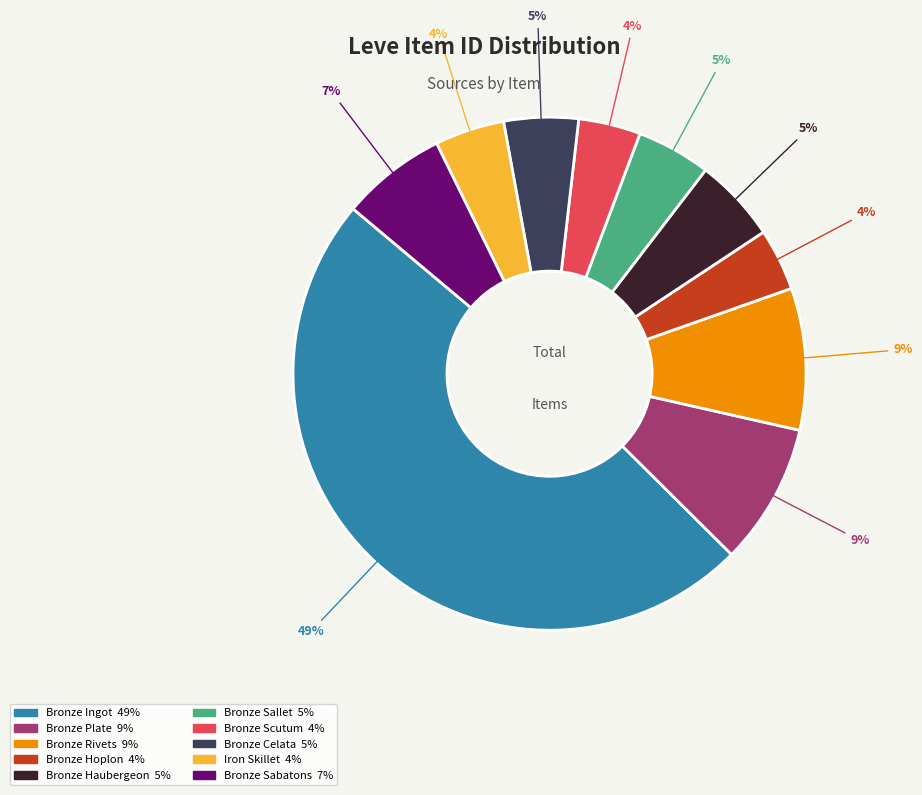

Count the number of slices in the pie.

10